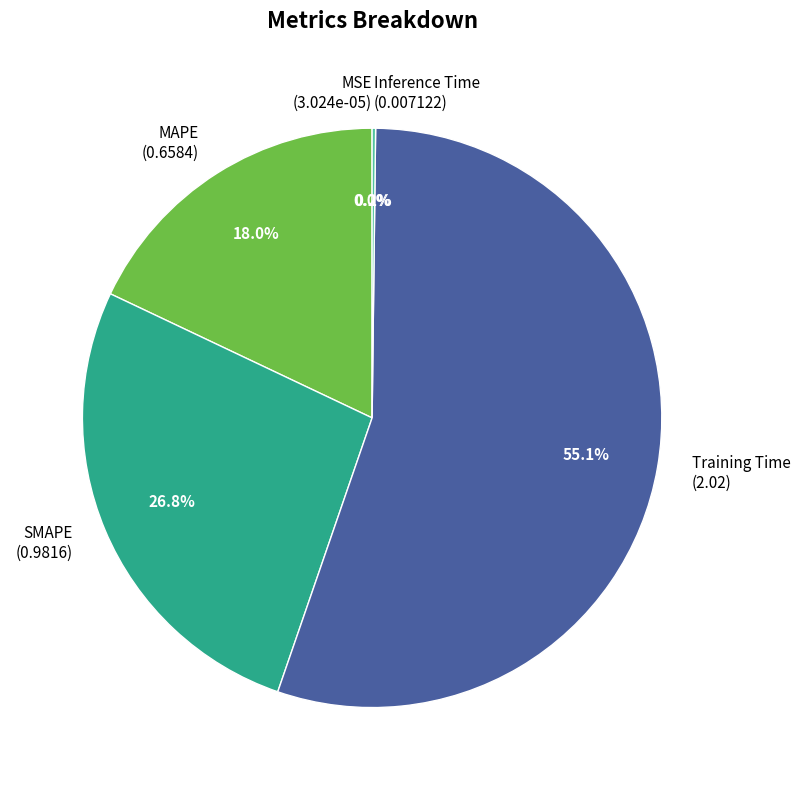

To the nearest percent, what percentage of the pie is Training Time?

55%